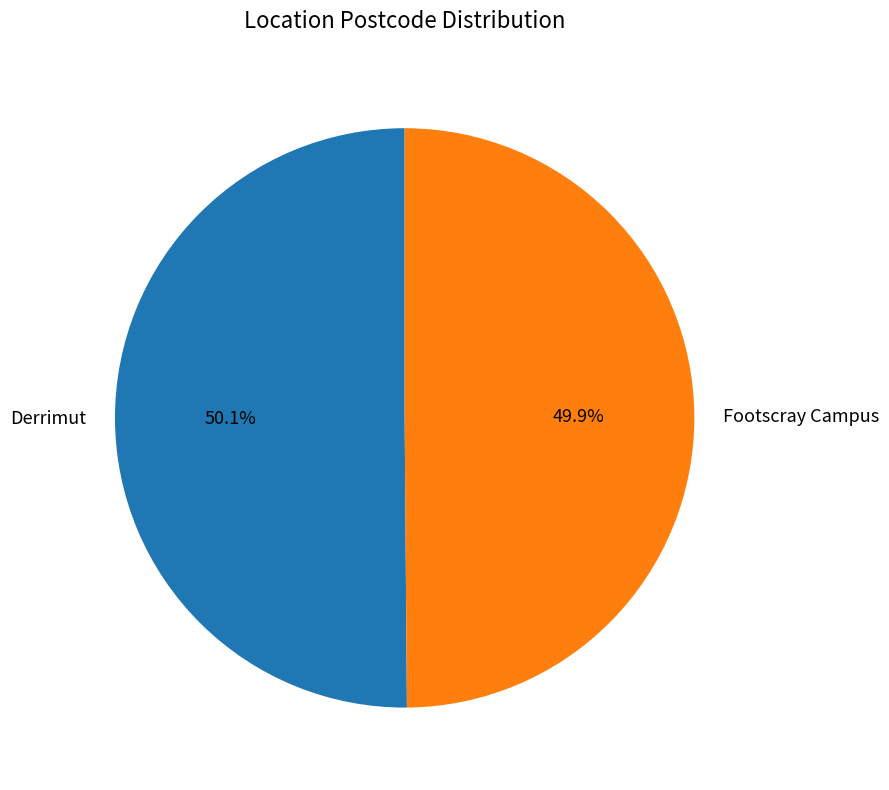

What percentage do Footscray Campus and Derrimut together represent?

100.0%